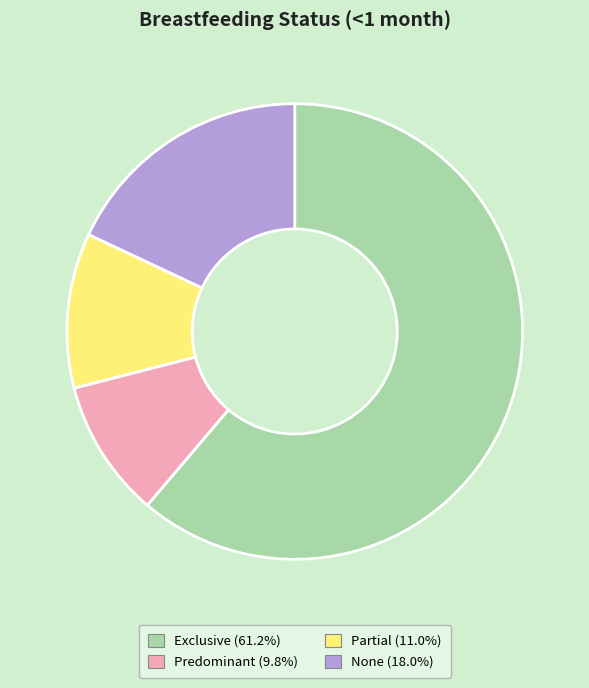

Which has a higher value, None or Partial?

None